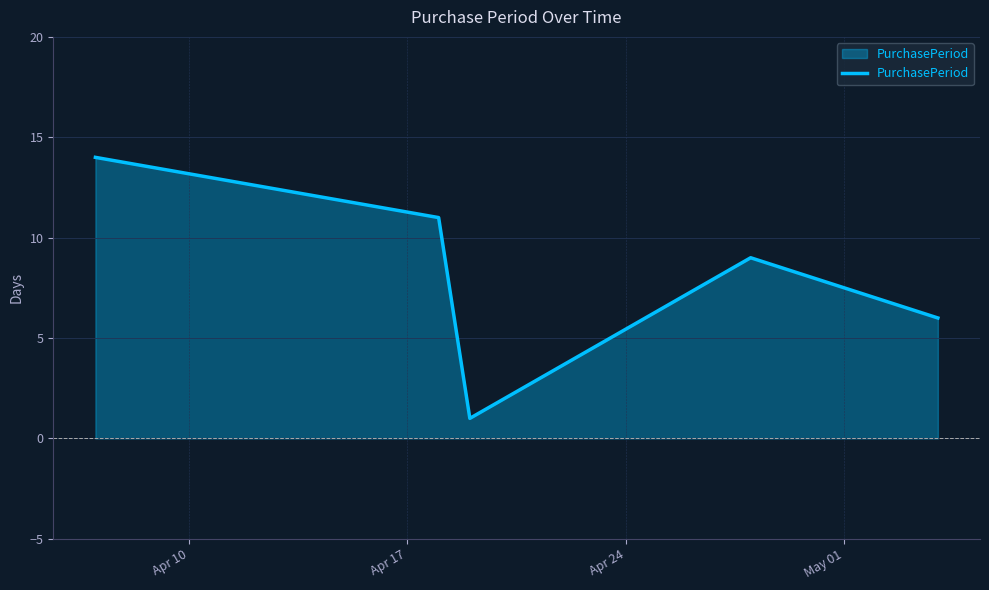

How many interior local peaks (higher than both neighbors) does the data have?

1